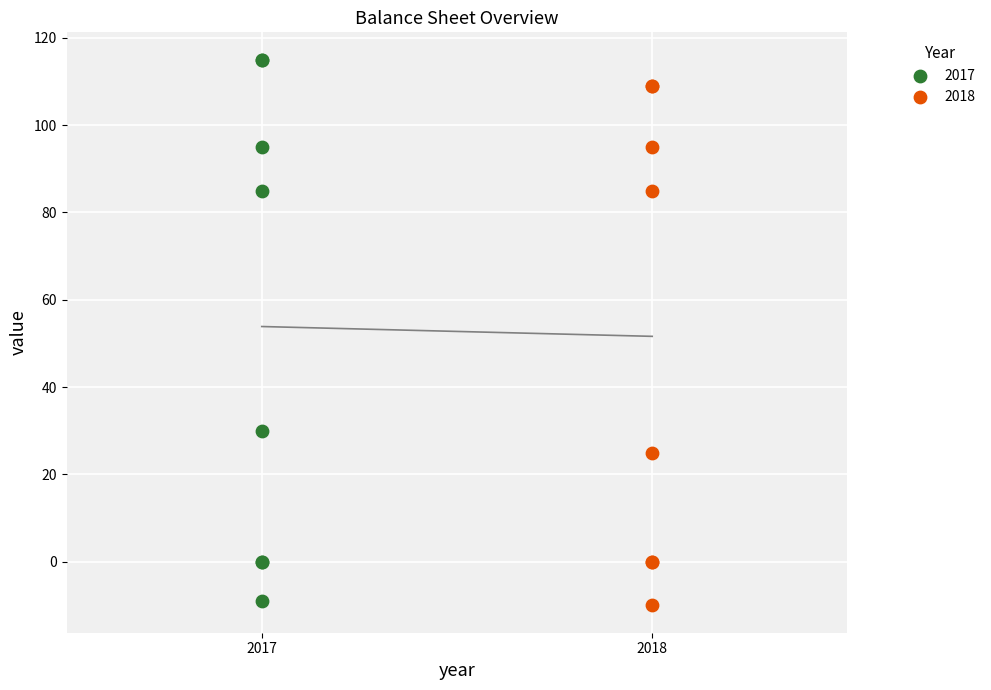

What are all the series names shown in the legend?

2017, 2018